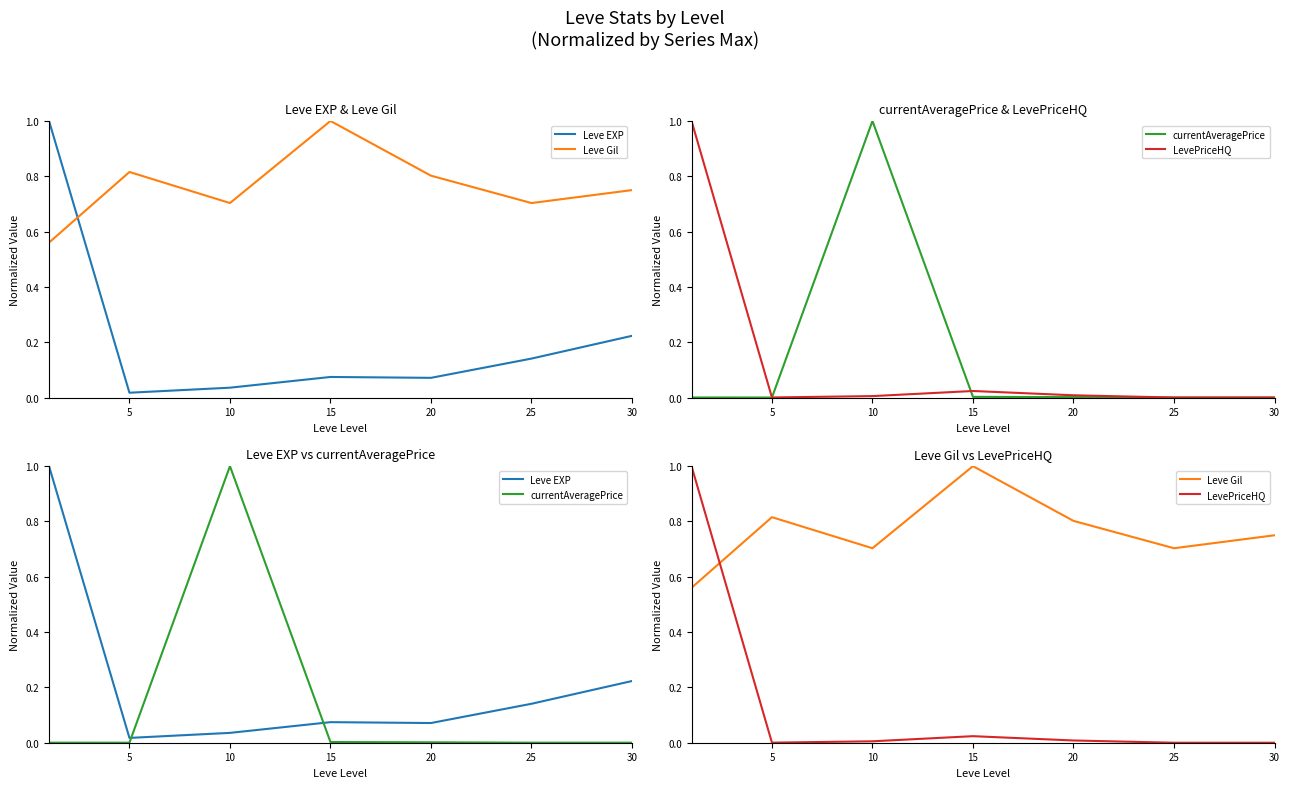

What is the total value across all series at 5?

0.8